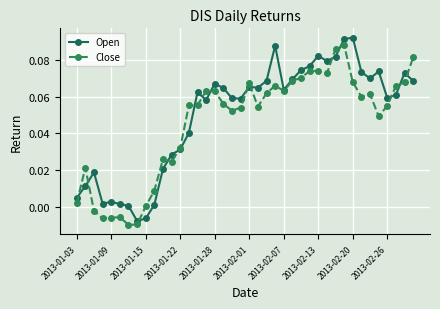

True or false: Close has more than 0 interior local peaks.

True